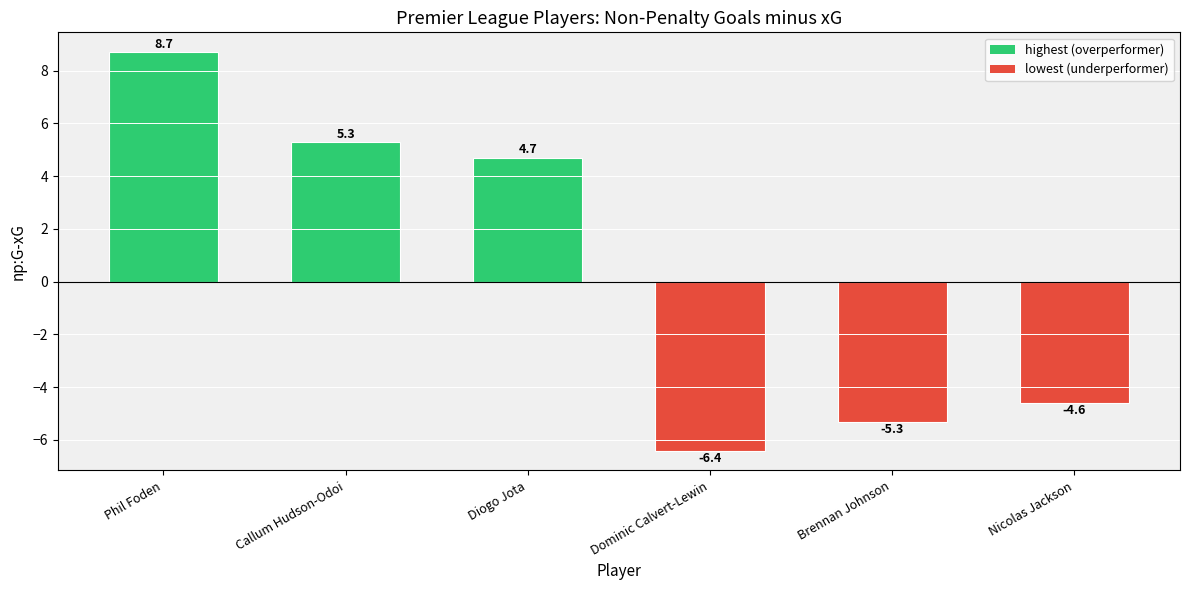

Which has a higher value, Dominic Calvert-Lewin or Phil Foden?

Phil Foden